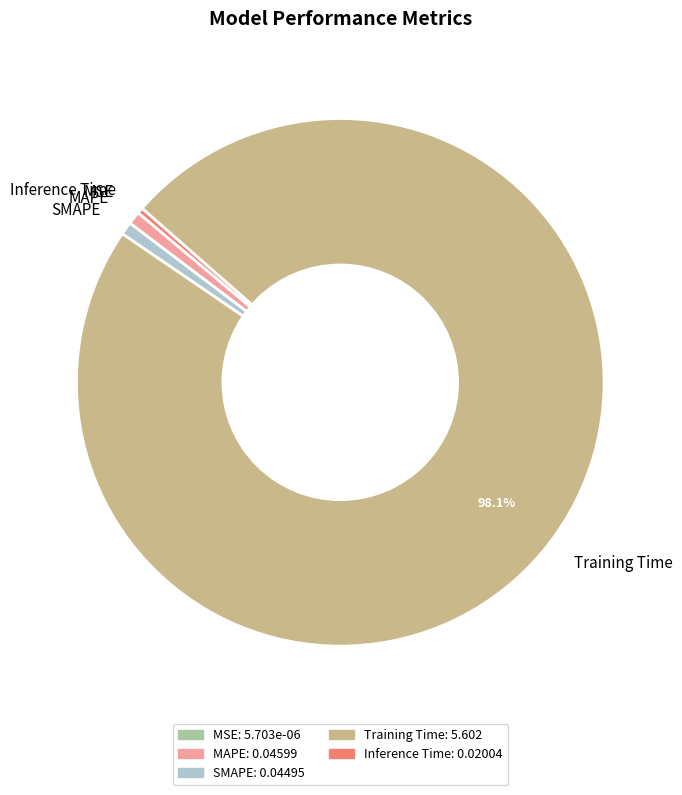

Is there any slice that represents more than half of the pie?

Yes